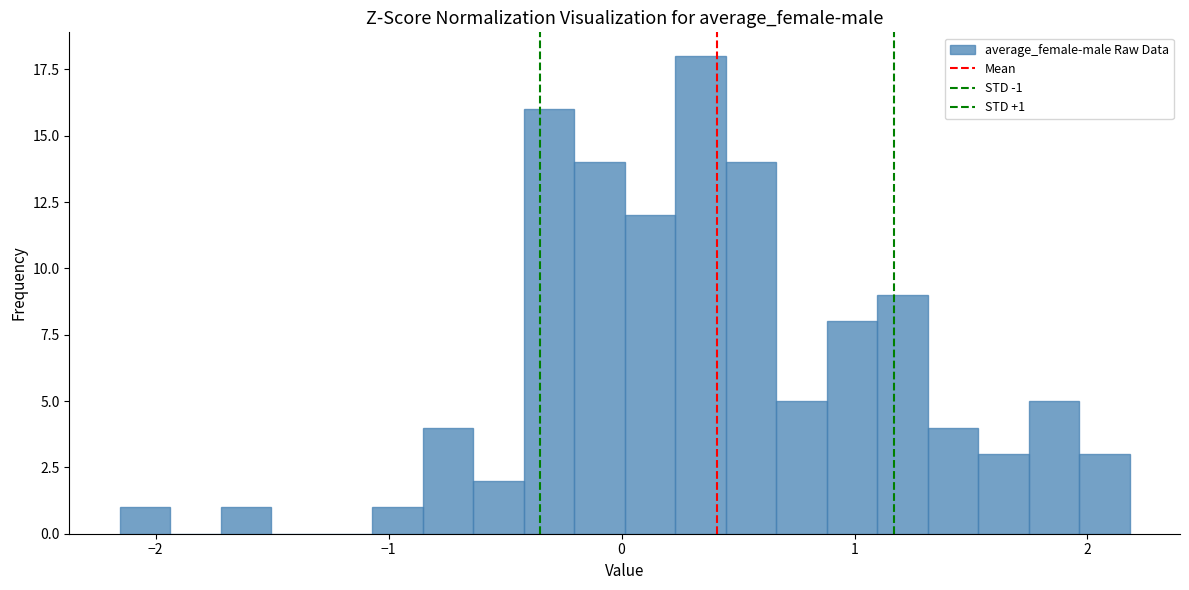

Read against the x-axis, roughly where is the centre of the tallest bar?

0.3